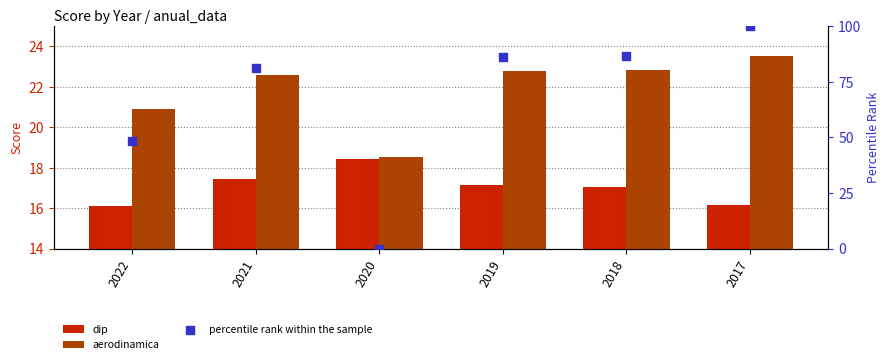

At which category is the sum across all series the highest?

2017